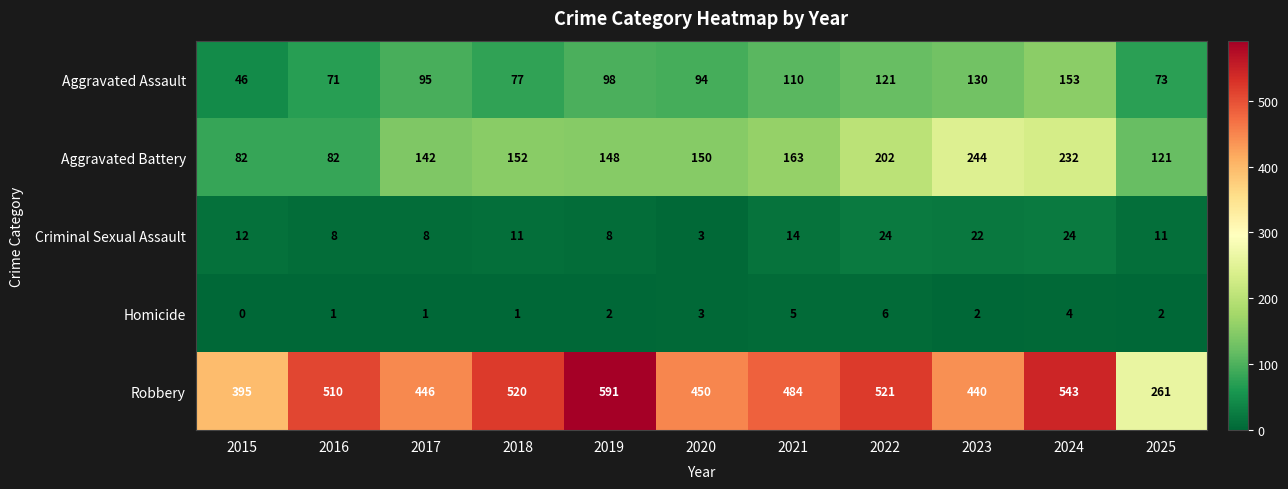

Where is Homicide nearest to the value 3?

2020